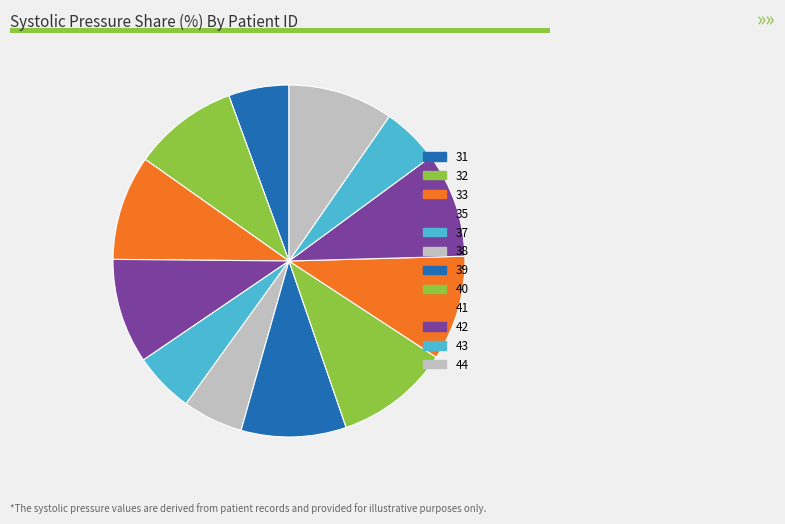

Count the number of slices in the pie.

12